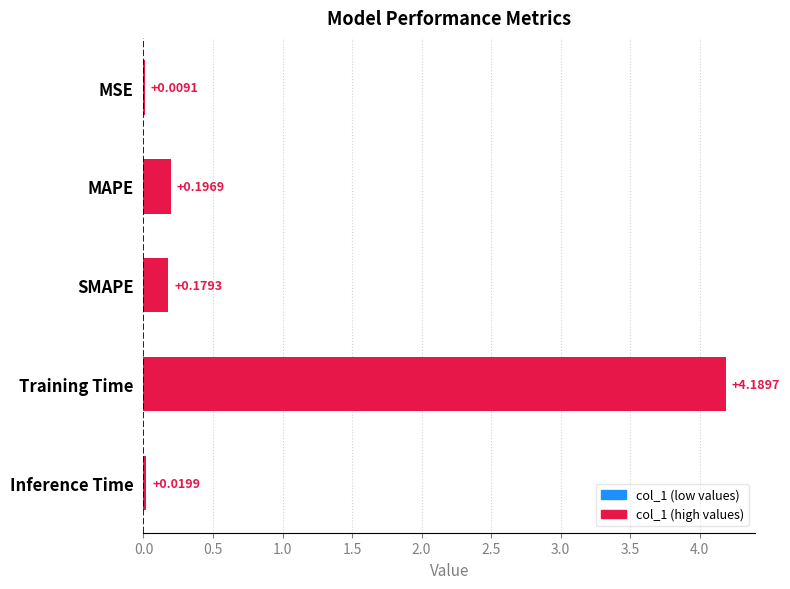

What is the sum of the values at Training Time and MAPE?

4.4